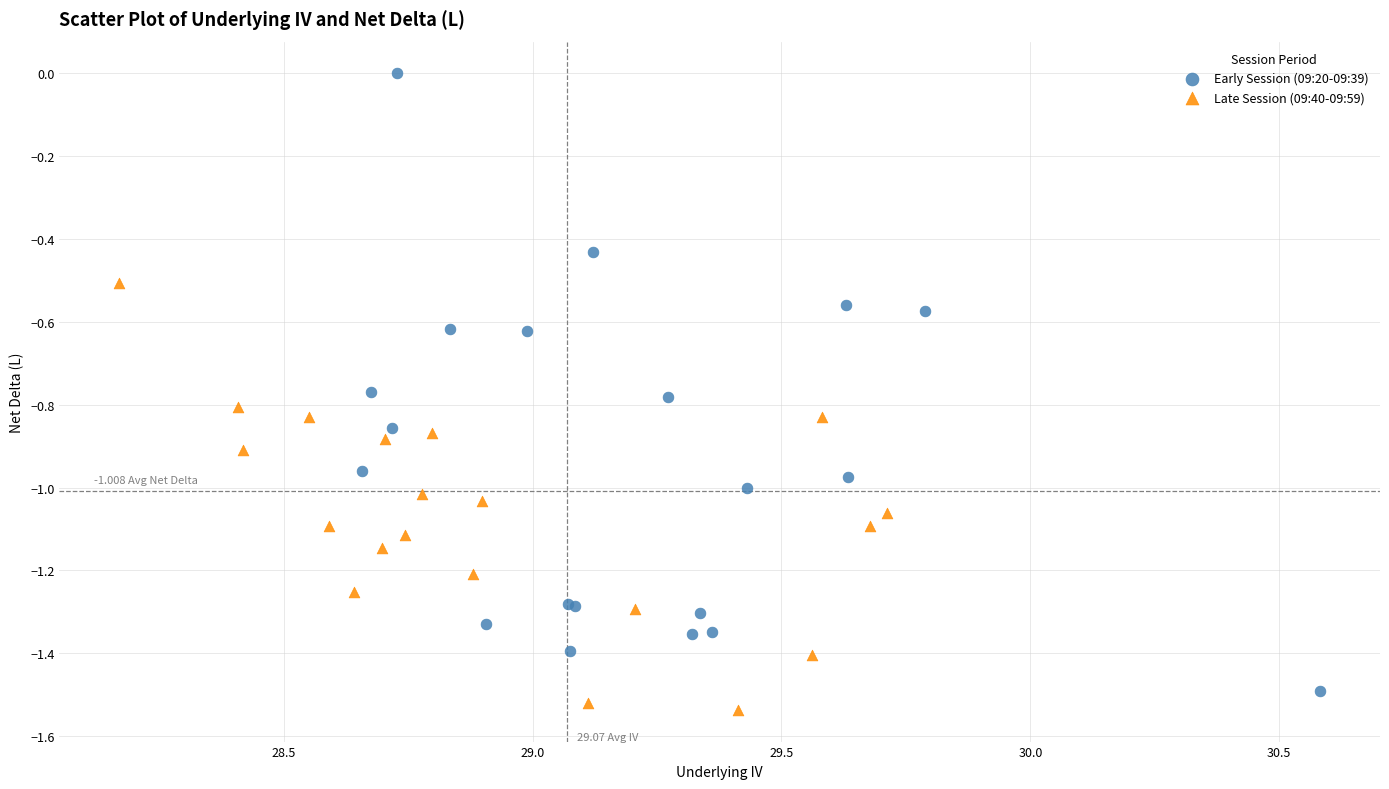

What are all the series names shown in the legend?

Early Session (09:20-09:39), Late Session (09:40-09:59)